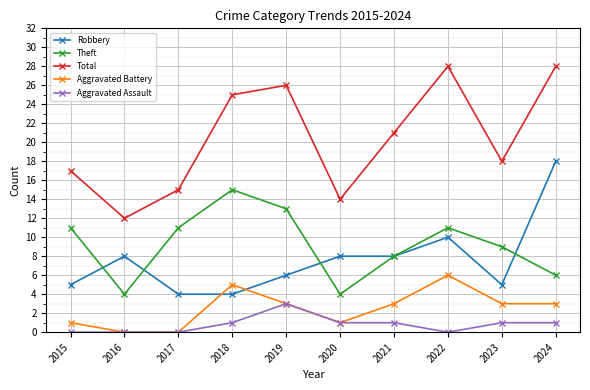

Which series changed the most between 2021 and 2022?

Total